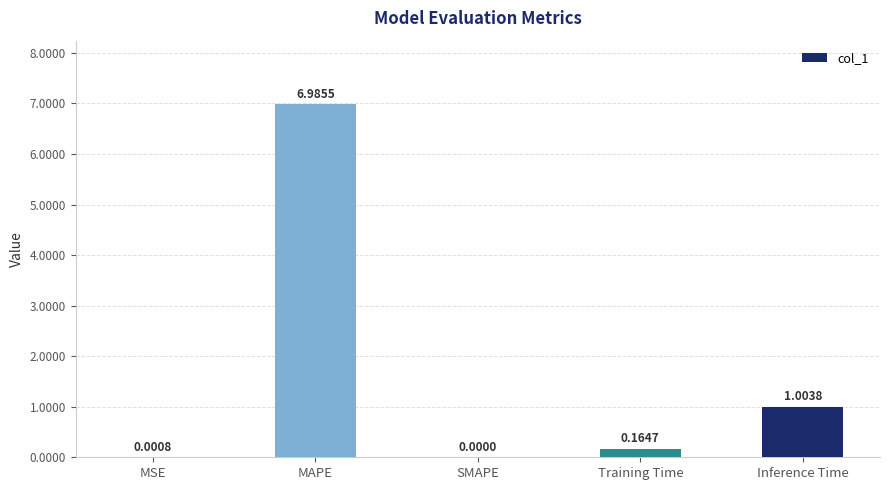

What value does the data have at Inference Time?

1.0